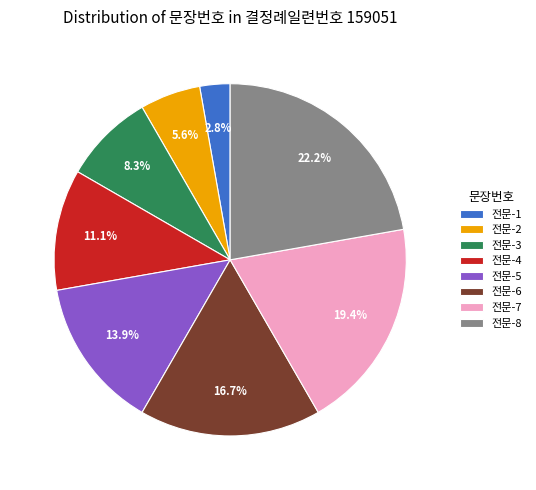

True or false: 전문-3 accounts for 1% of the total.

False